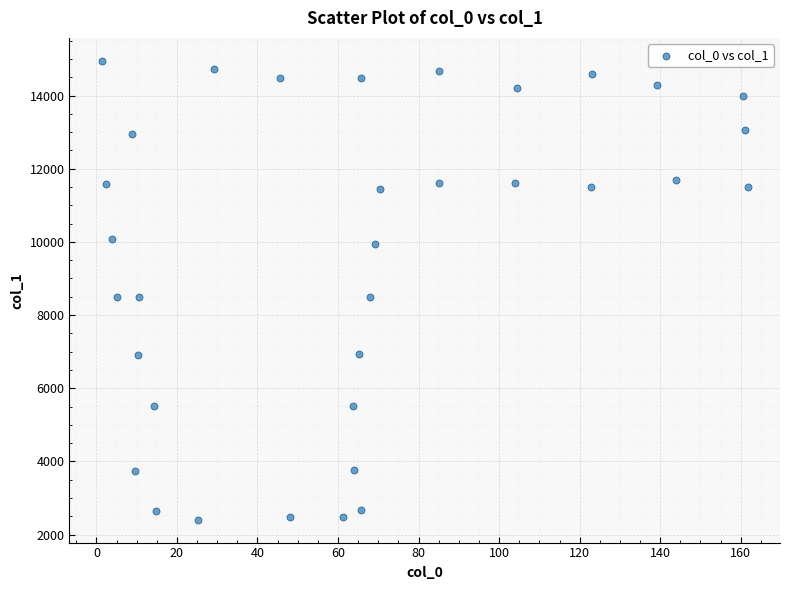

What is the range of Y values (max minus min)?

12539.6